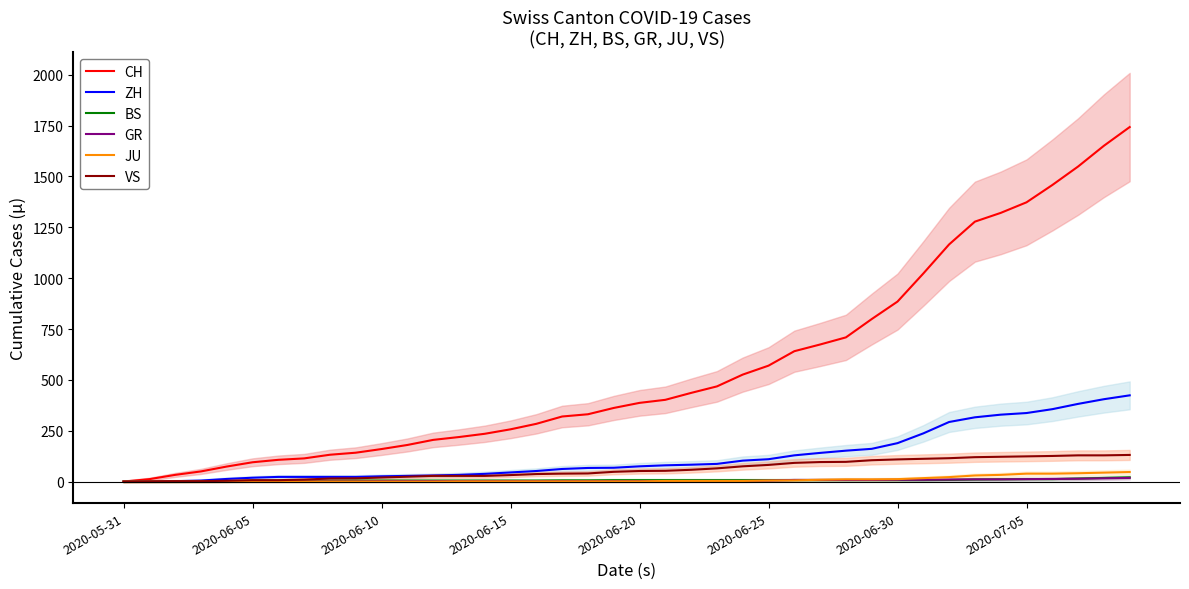

What is the greatest value displayed?

1743